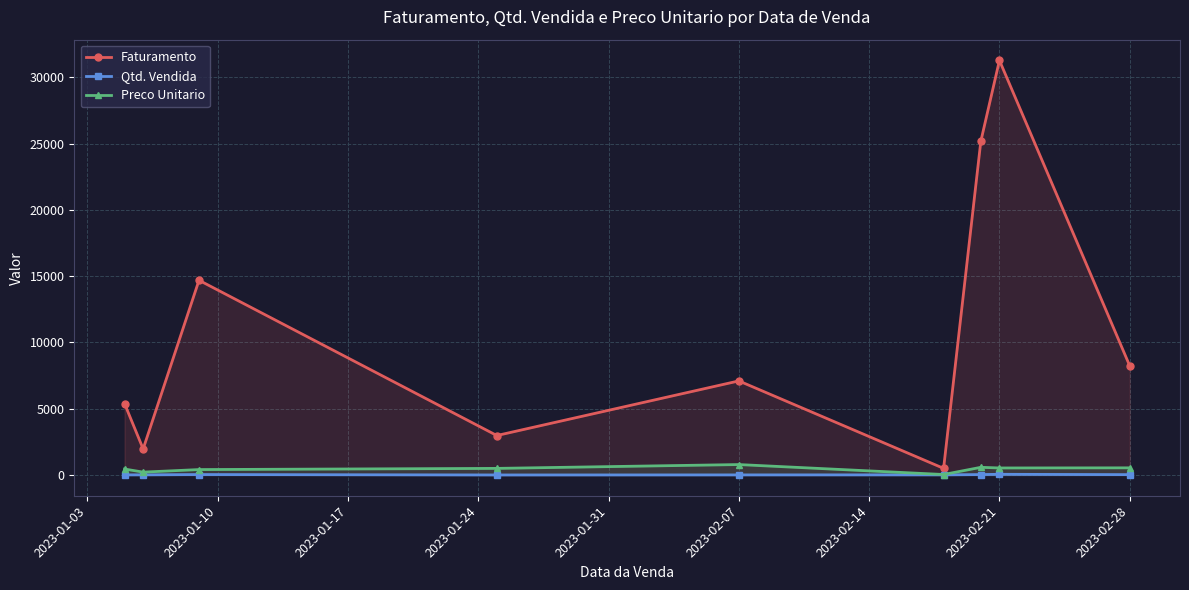

At which label does Faturamento reach its peak?

2023-02-21